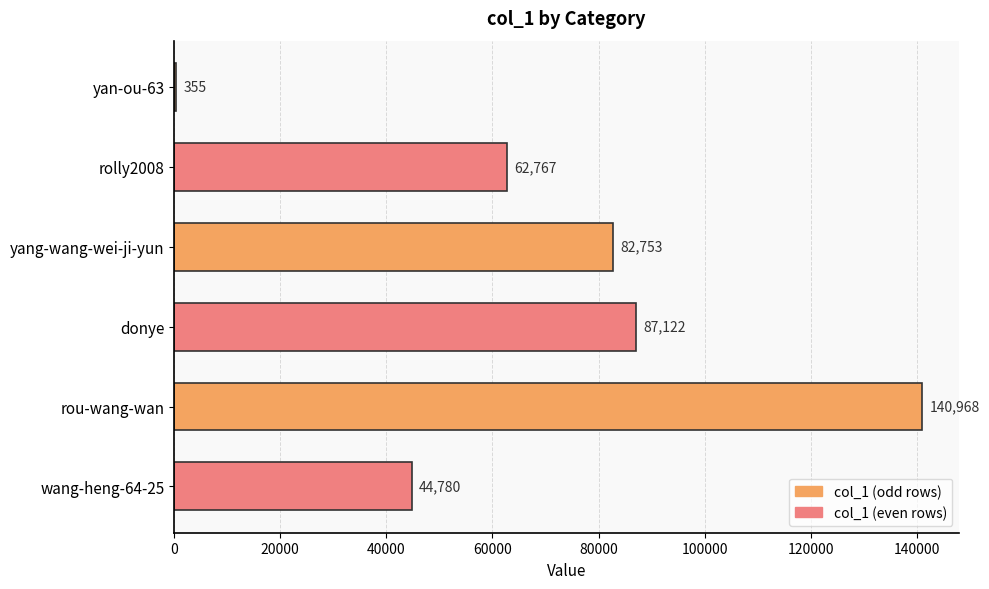

What is the sum of all values?

418745